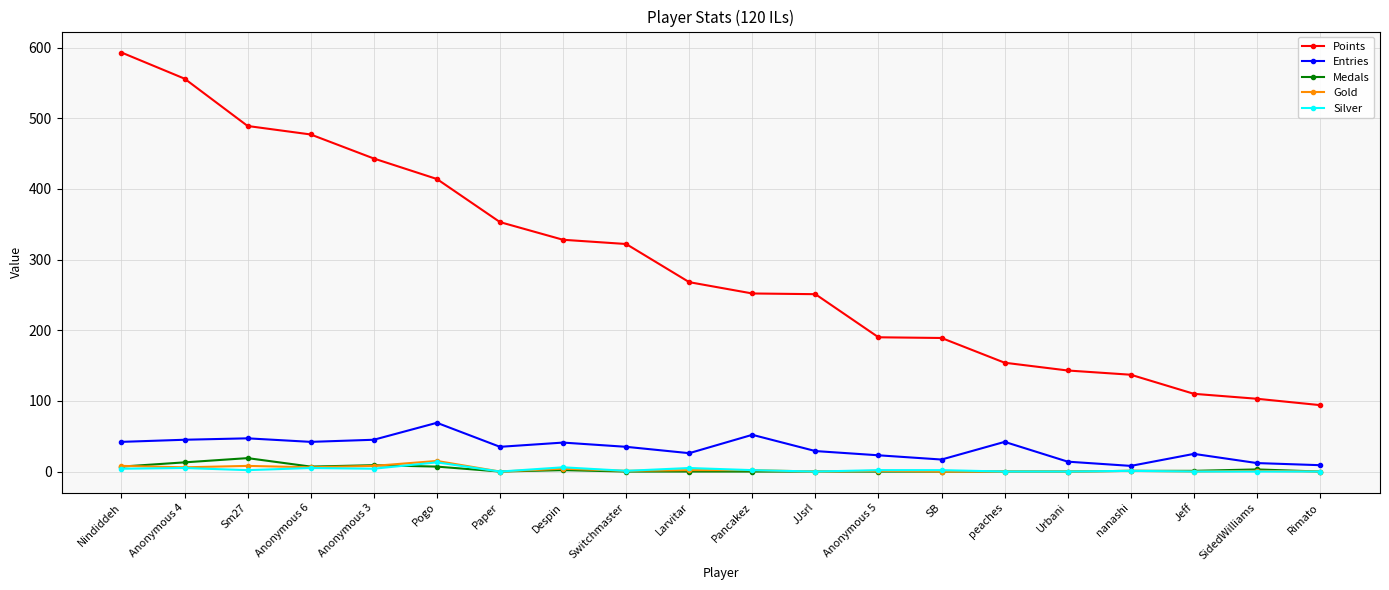

True or false: Points and Silver intersect in this chart.

False